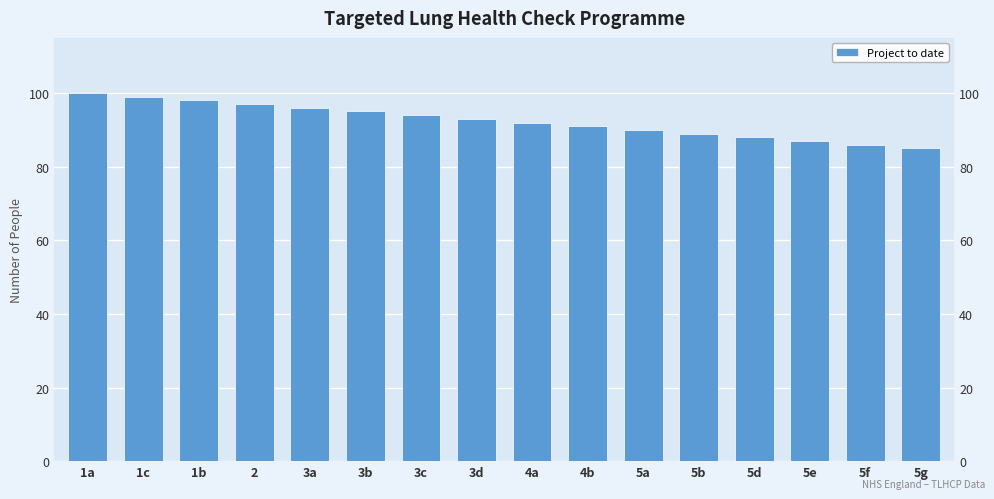

Does the chart contain stacked bars?

No